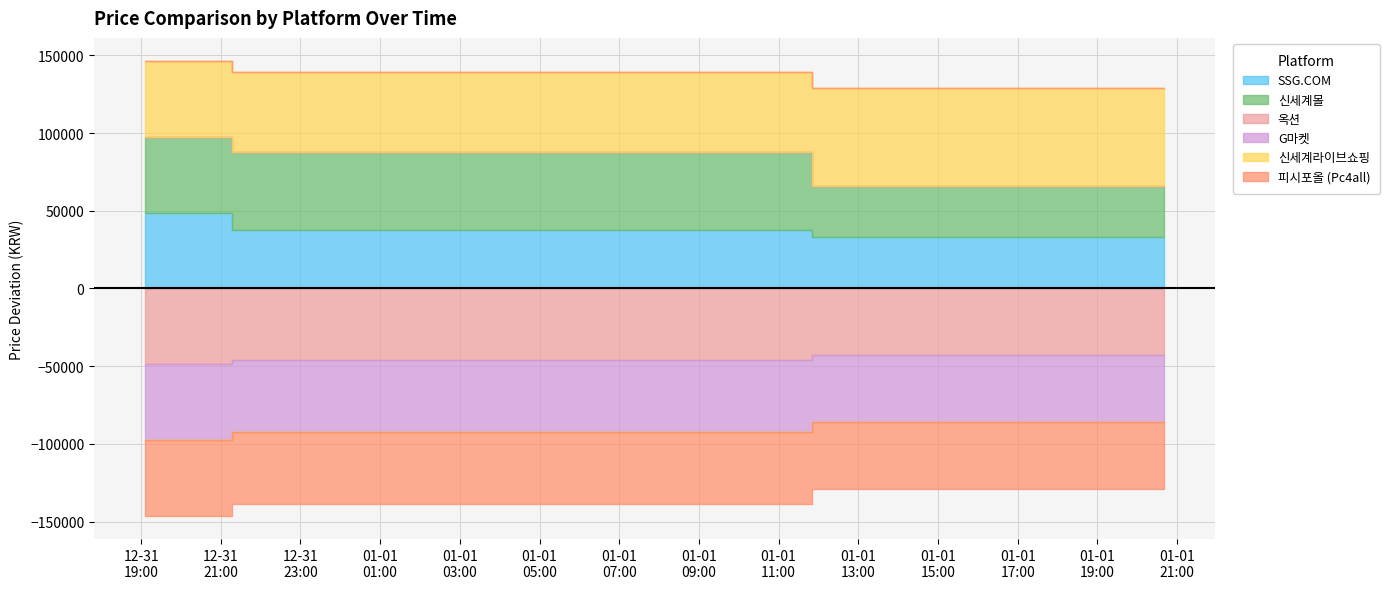

What is the label of the 2nd point from the right?

2025-01-01 20:24